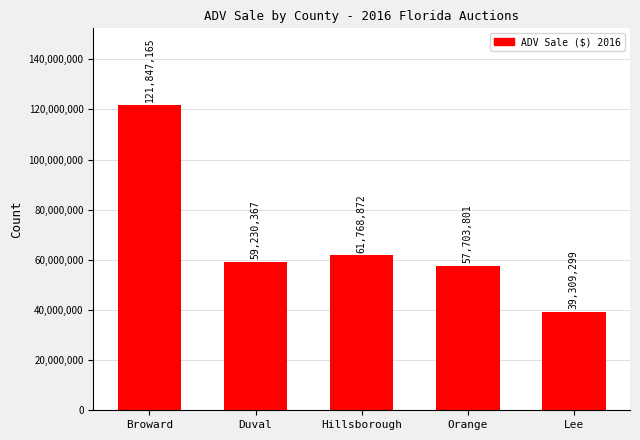

Rank the categories by value from highest to lowest.

Broward, Hillsborough, Duval, Orange, Lee